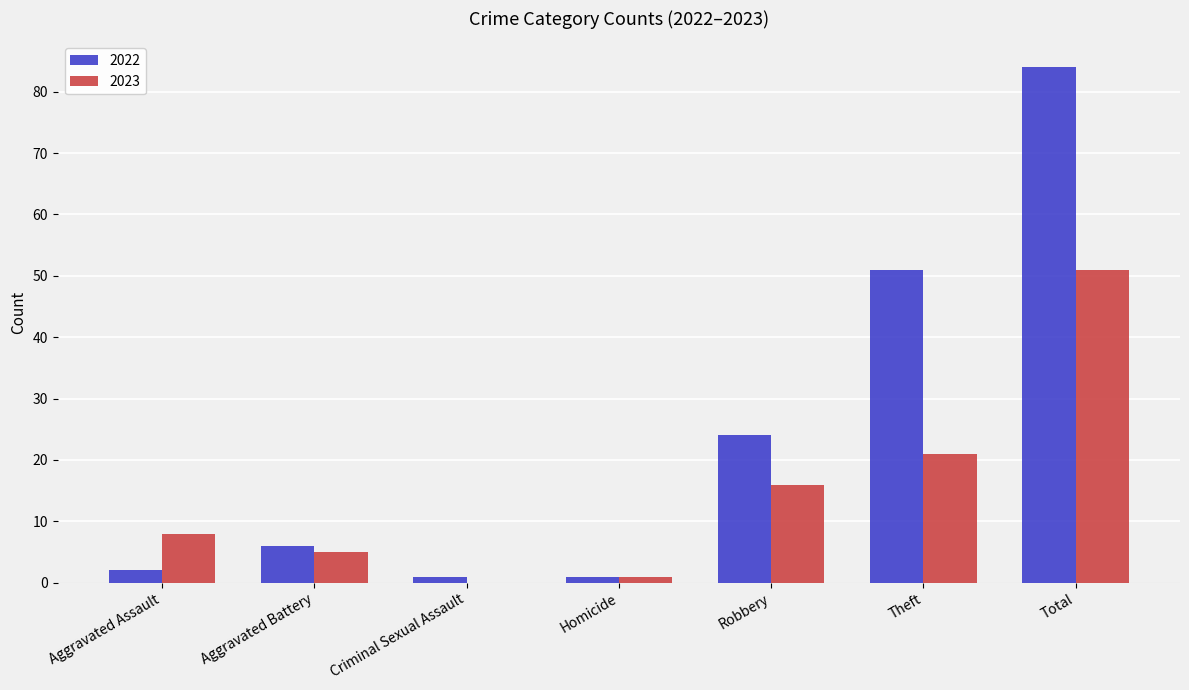

What is the total value across all series at Criminal Sexual Assault?

1